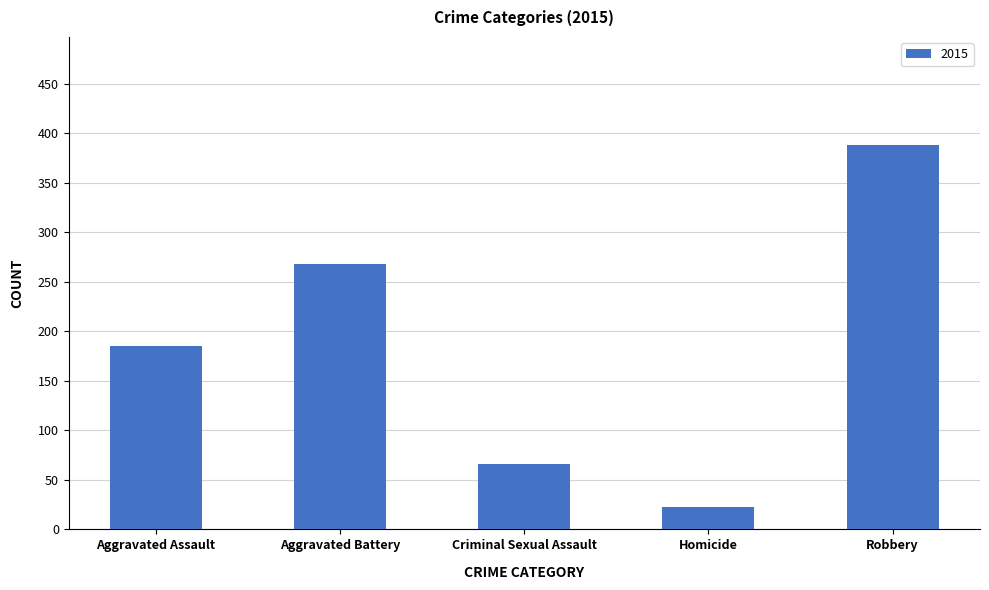

What is the label of the 5th bar from the left?

Robbery